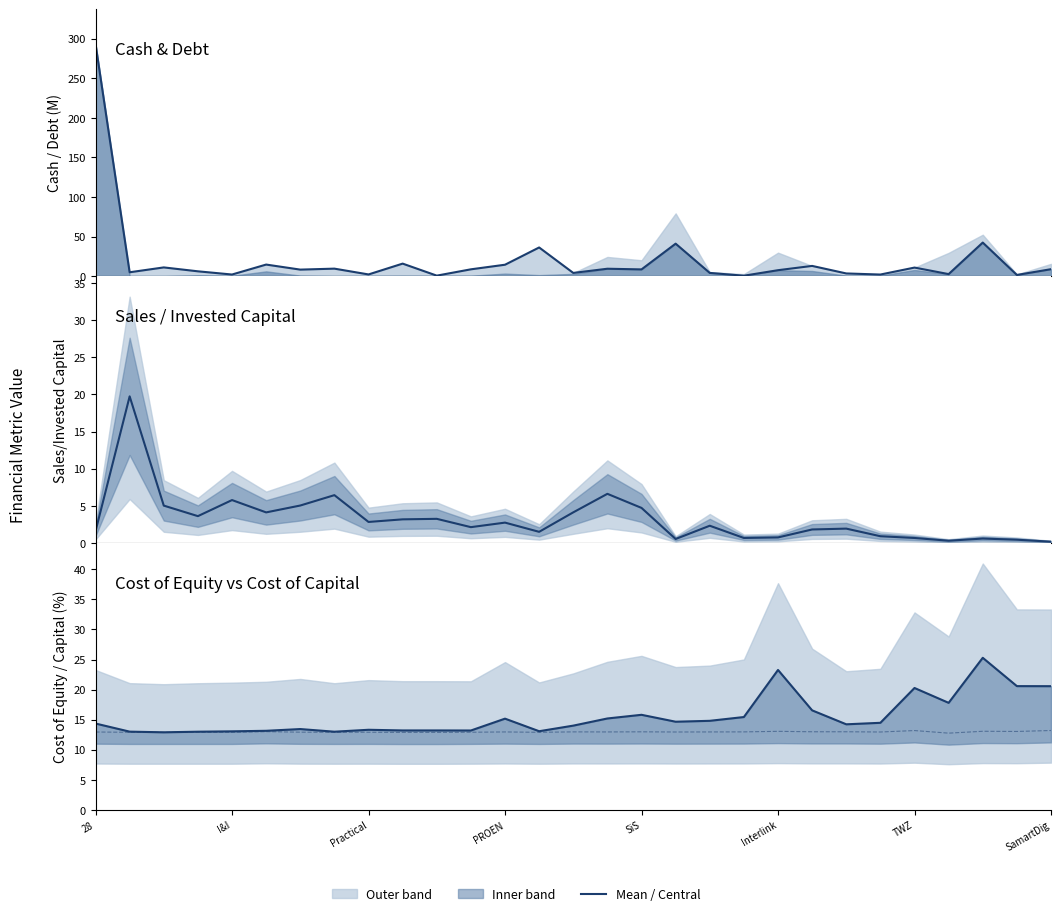

What is the sum of all cost_capital (%) values?

375.9